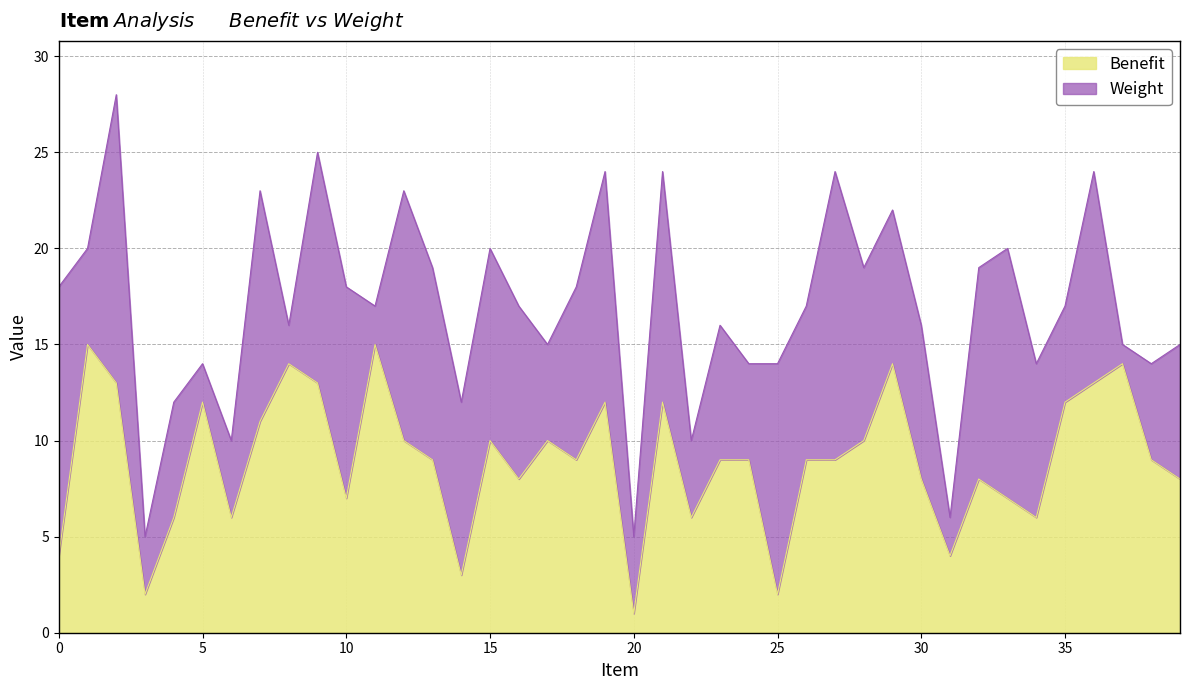

Which category has the highest value across all series?

1